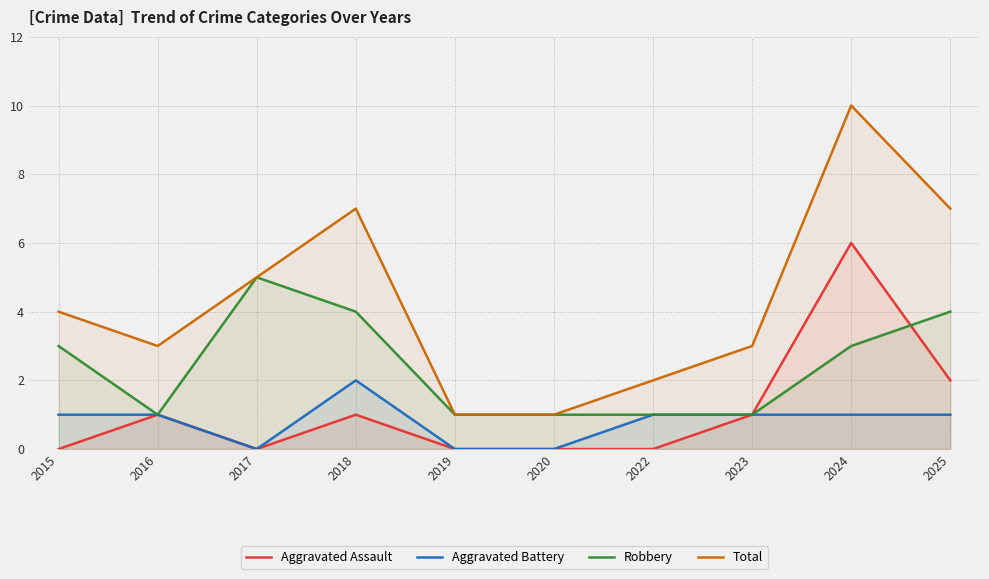

At which category does Total reach its first local peak?

2018